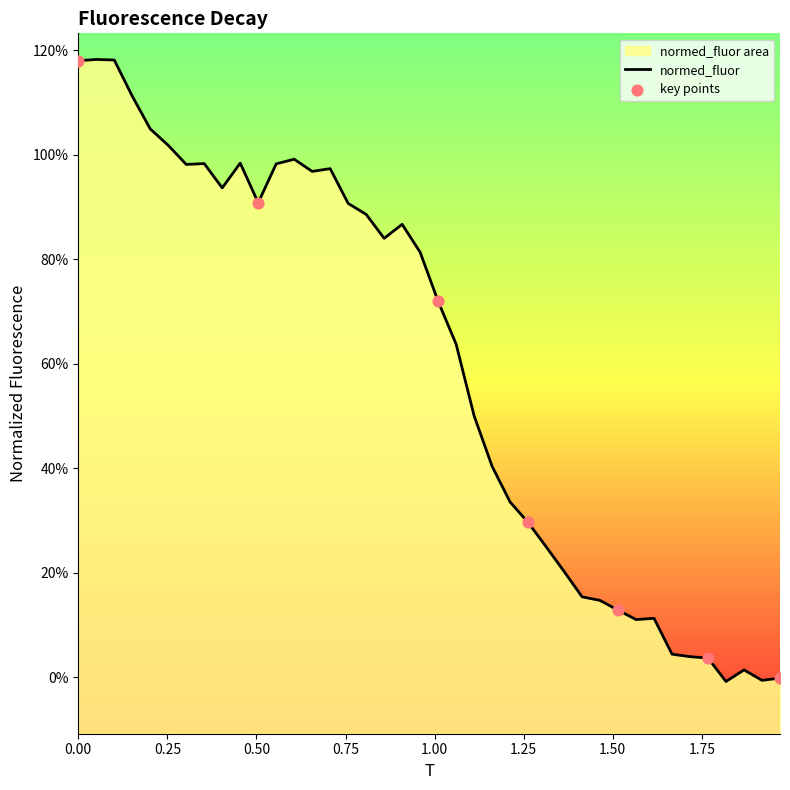

What is the change in value from 1.0099009900990101 to 1.110891089108911?

-0.2